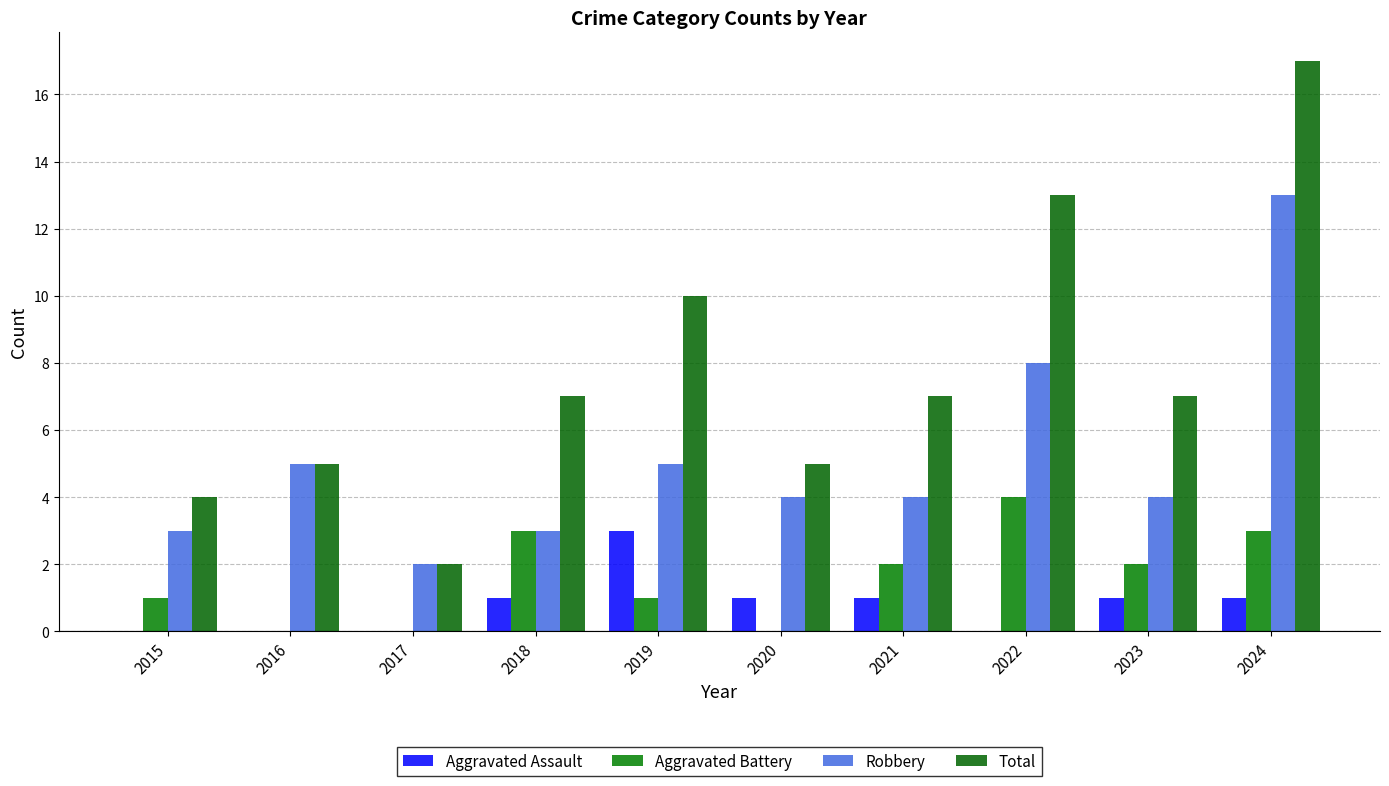

Reading left to right, transcribe all the data shown in this chart.

Aggravated Assault: 0	0	0	1	3	1	1	0	1	1
Aggravated Battery: 1	0	0	3	1	0	2	4	2	3
Robbery: 3	5	2	3	5	4	4	8	4	13
Total: 4	5	2	7	10	5	7	13	7	17